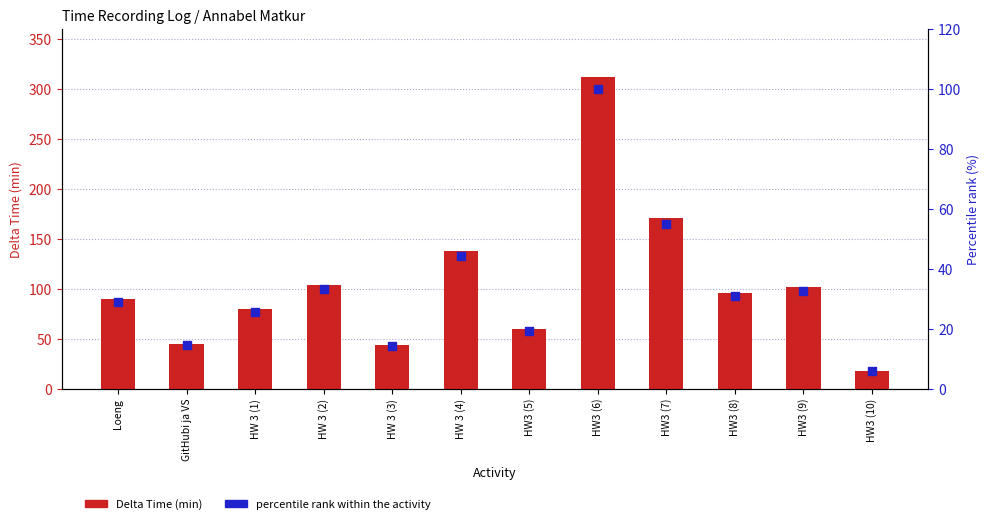

At how many categories does at least one series exceed 111?

3